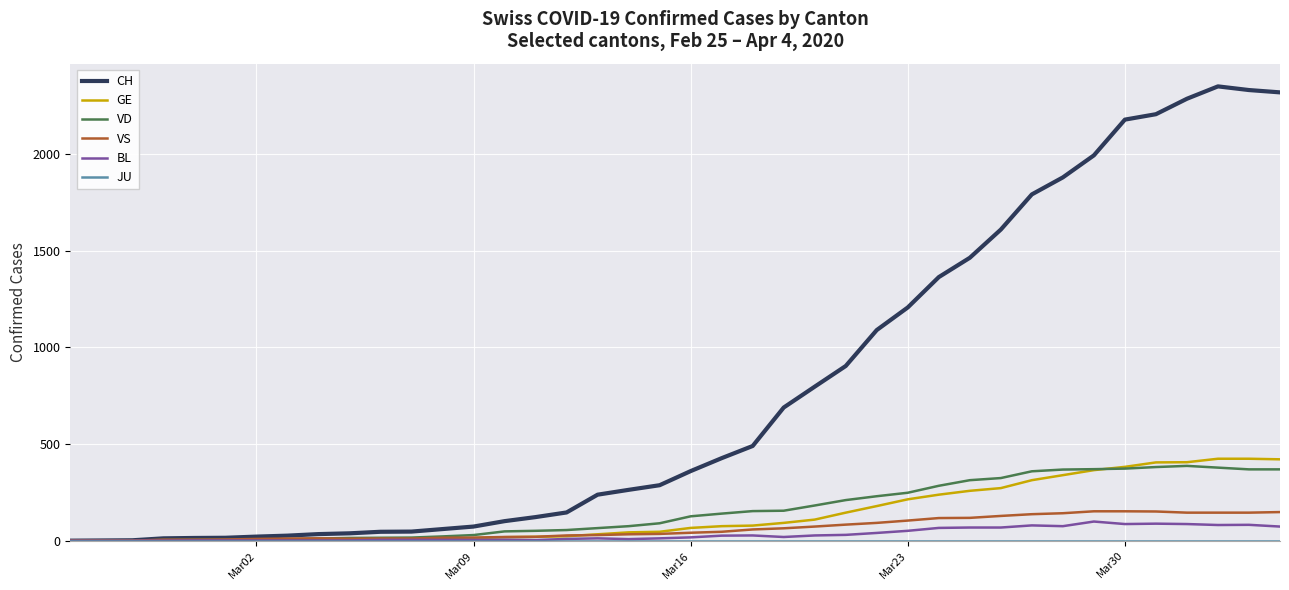

What is the greatest value displayed?

2351